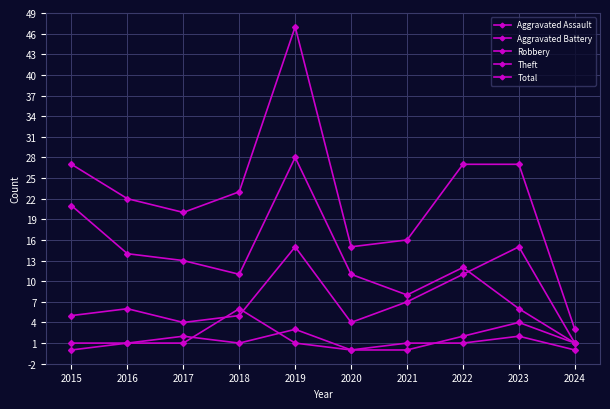

How many lines are shown in the chart?

5